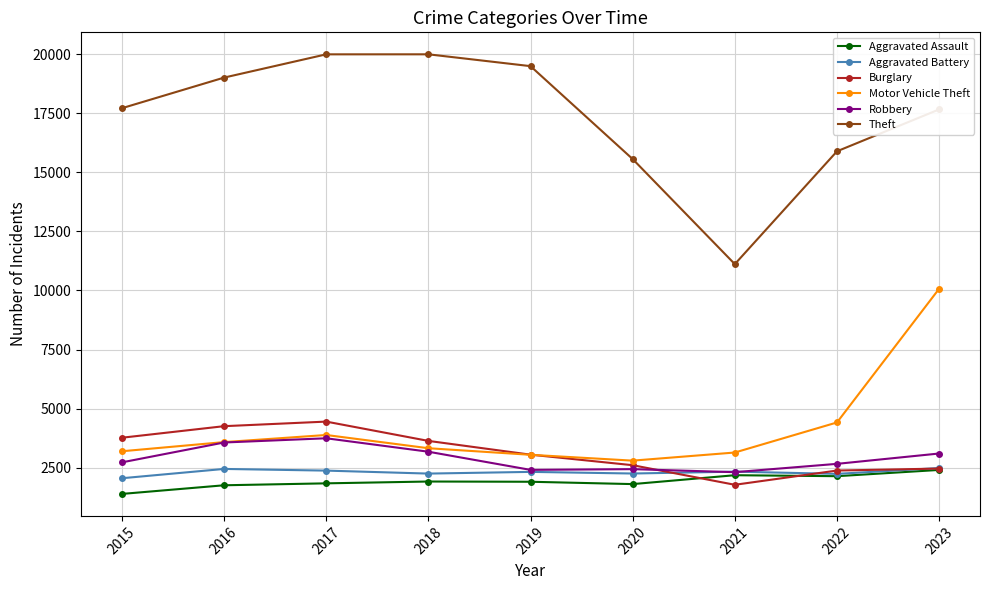

Where is Motor Vehicle Theft nearest to the value 6435?

2022